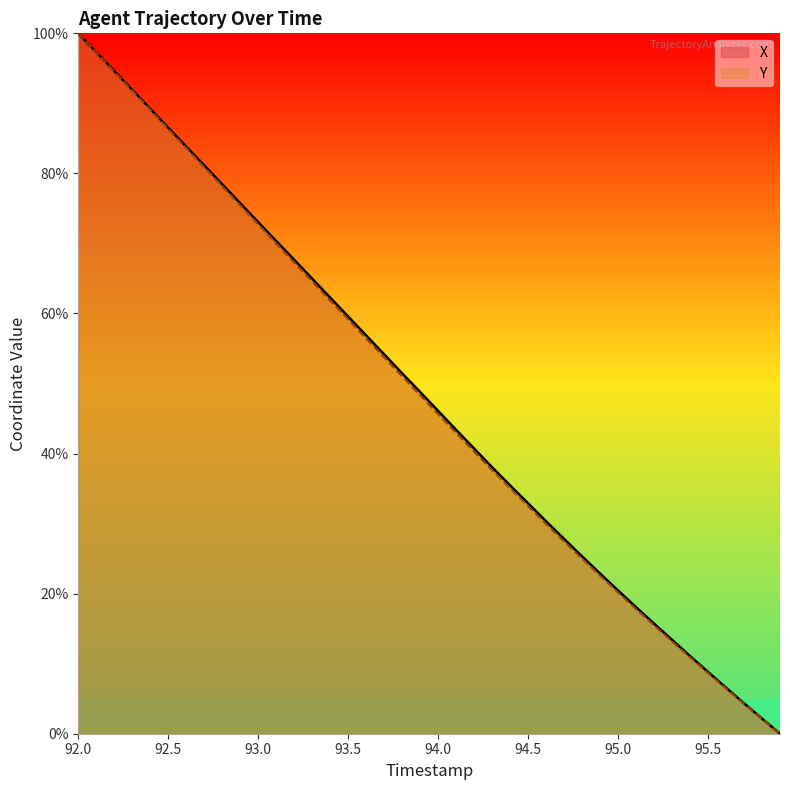

Rank the series by their average value, from lowest to highest.

Y, X